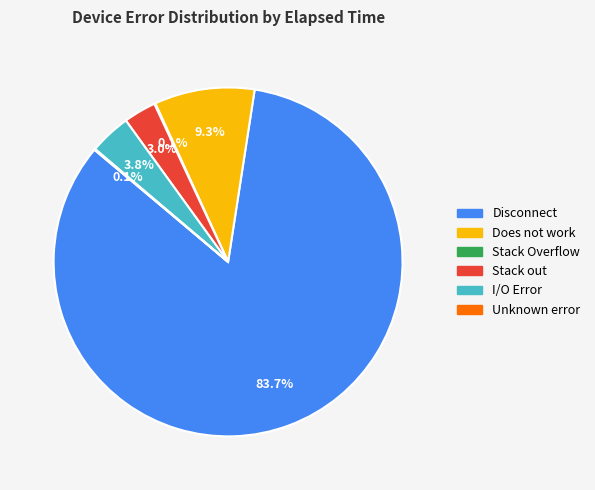

Combined, what portion of the pie is Stack out and Does not work?

12.3%